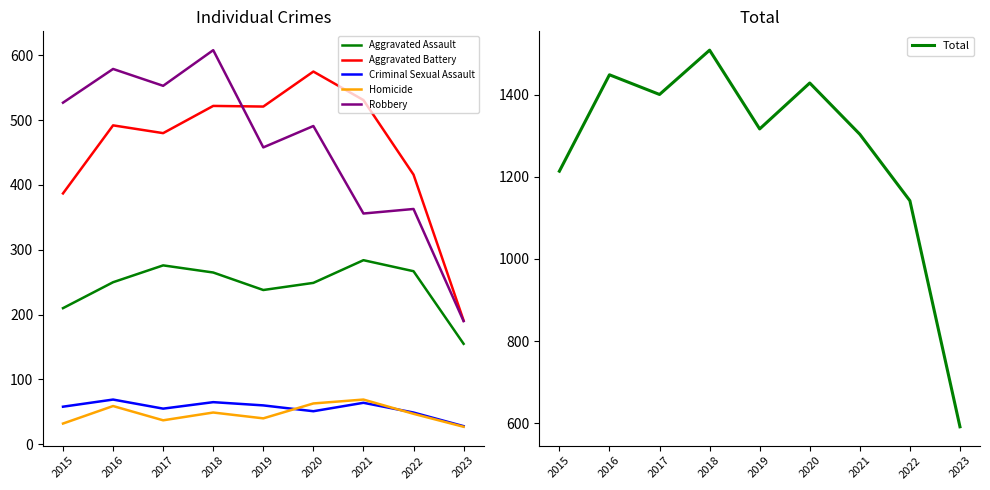

Is this an area chart (filled region under the line)?

No